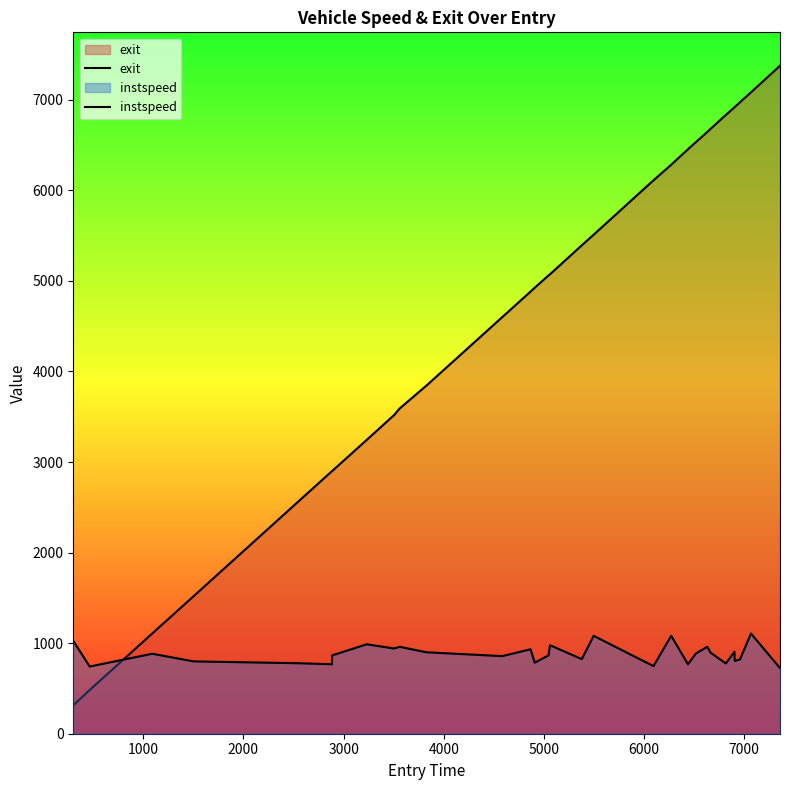

How many categories are shown in the chart?

31